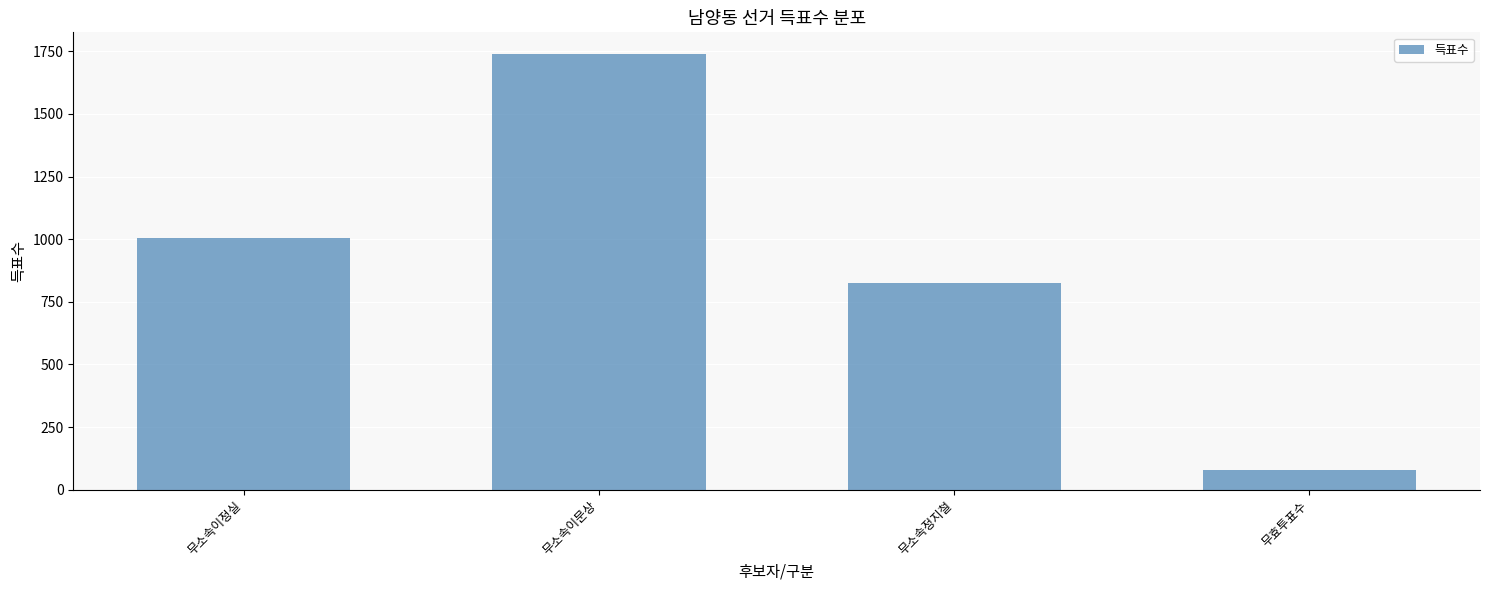

At which label is the value closest to 909?

무소속정지철